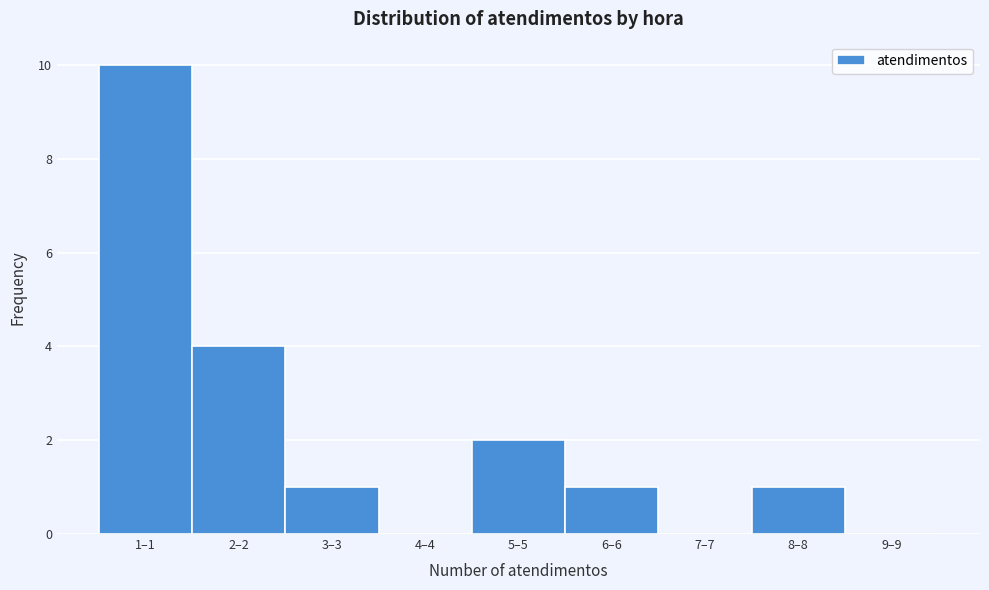

Reading right to left, extract all data points from this chart.

9–9=0	8–8=1	7–7=0	6–6=1	5–5=2	4–4=0	3–3=1	2–2=4	1–1=10